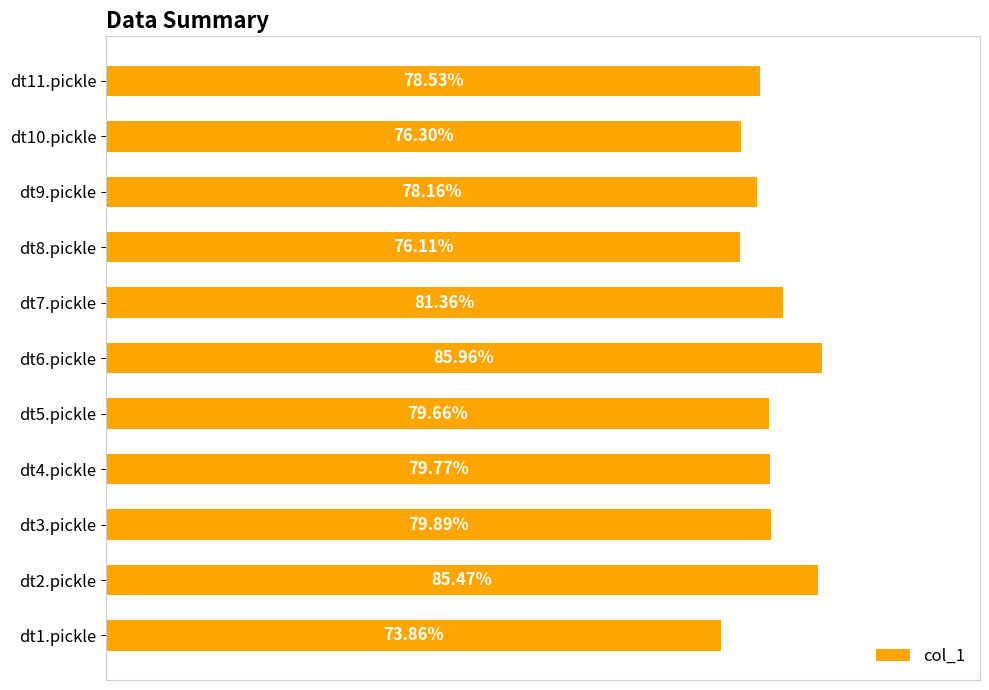

Which has a higher value, dt2.pickle or dt1.pickle?

dt2.pickle